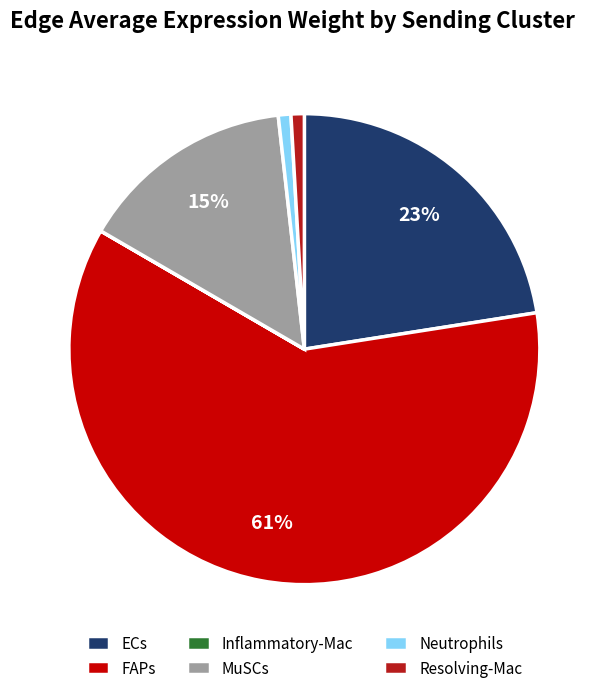

To the nearest percent, what percentage of the pie is MuSCs?

15%